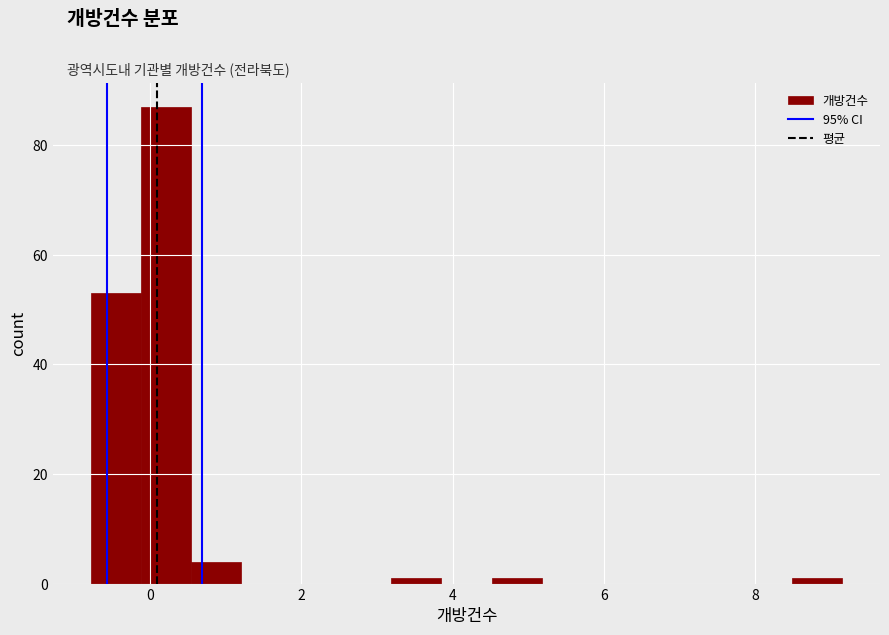

Read against the x-axis, roughly where is the centre of the tallest bar?

0.2